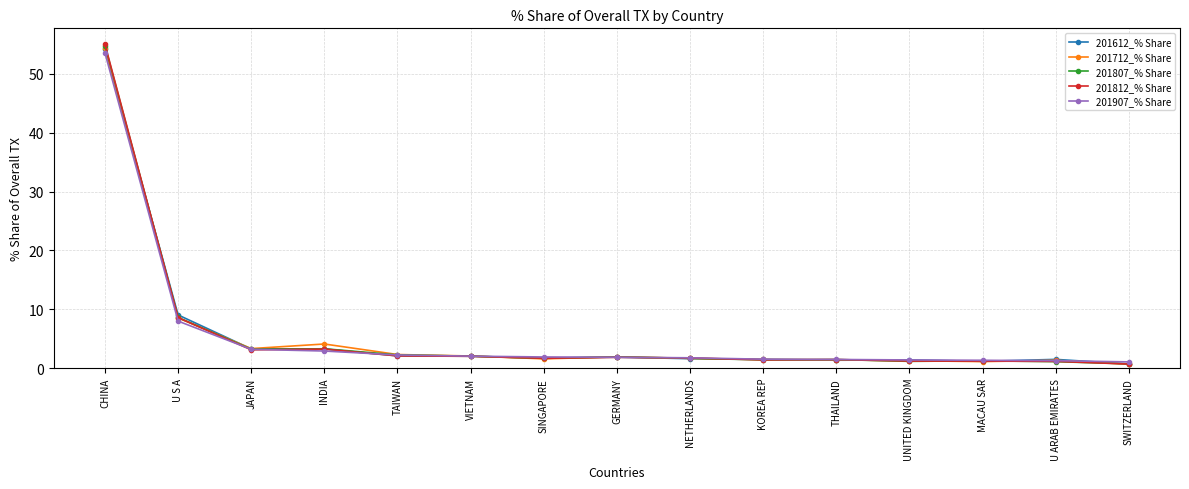

What is the approximate value of 201807_% Share at GERMANY?

1.9